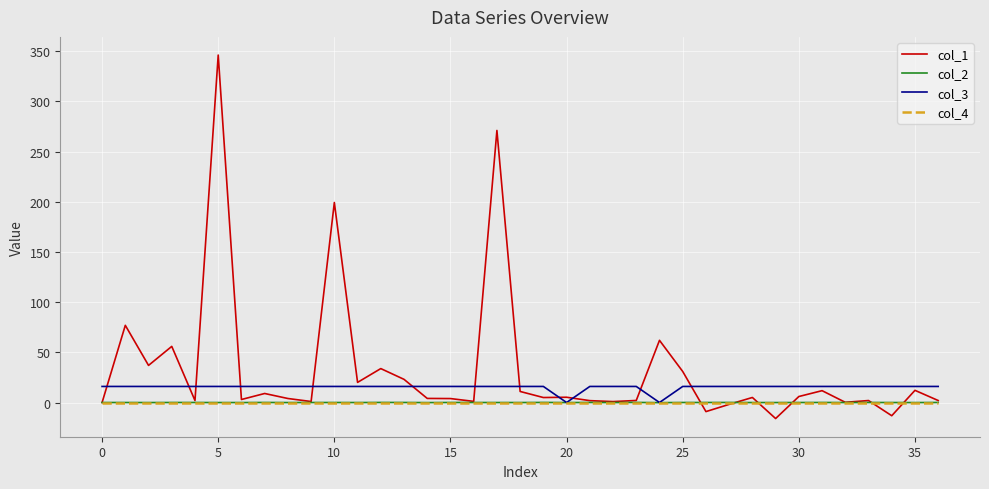

Which series has the largest range (max minus min)?

col_1